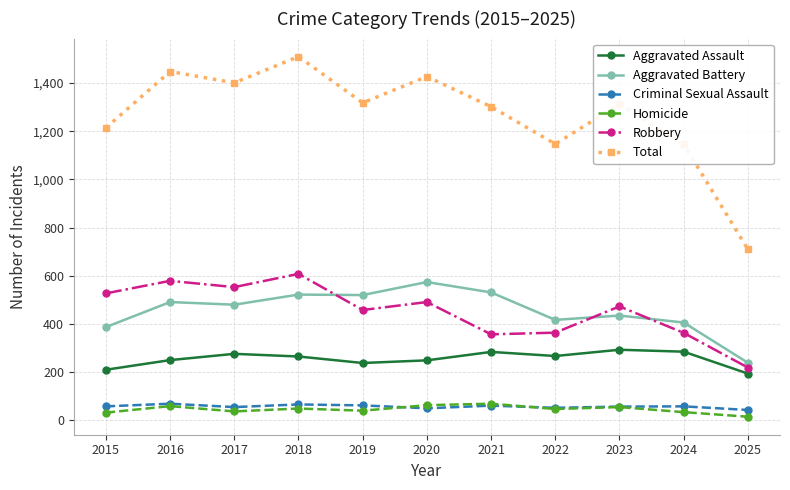

True or false: Criminal Sexual Assault and Total intersect in this chart.

False